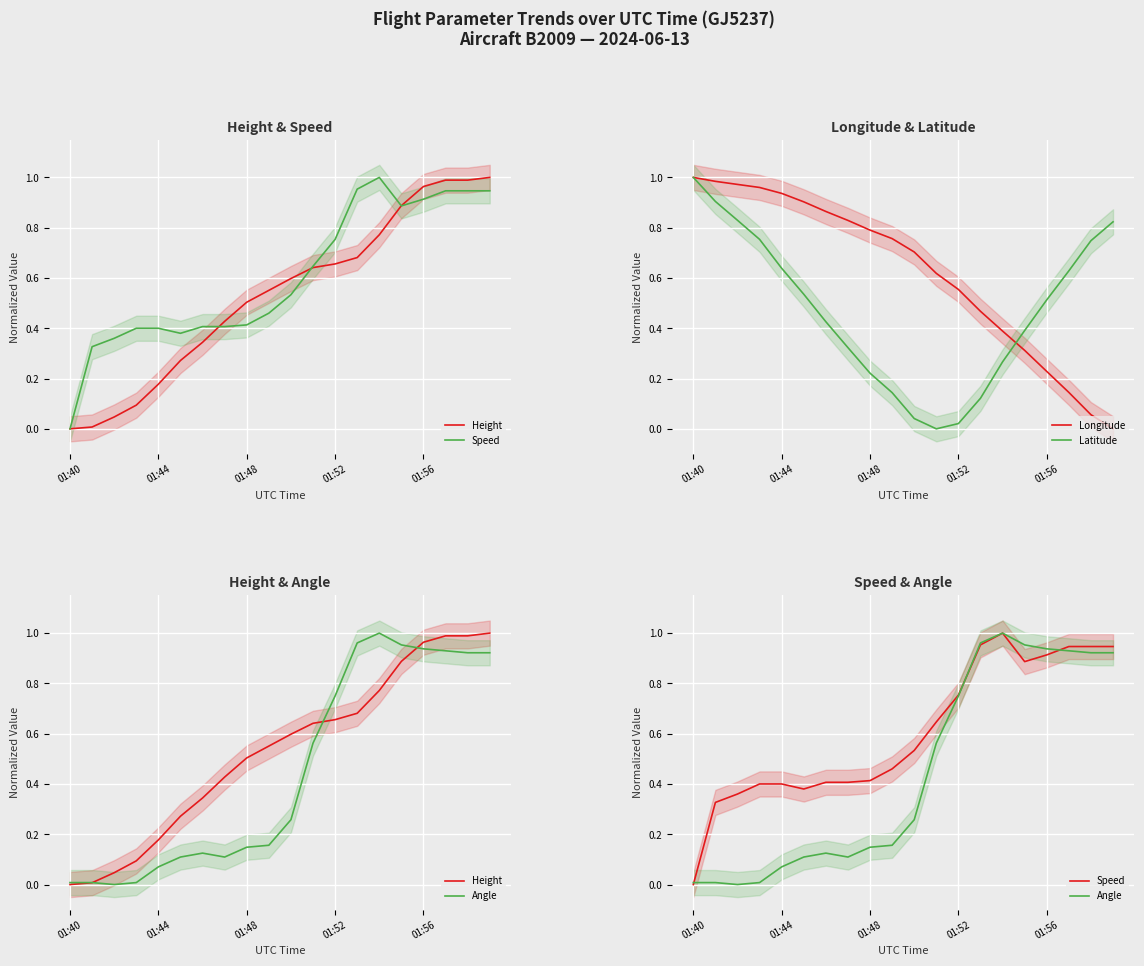

How many intersections are there between Longitude and Height?

1